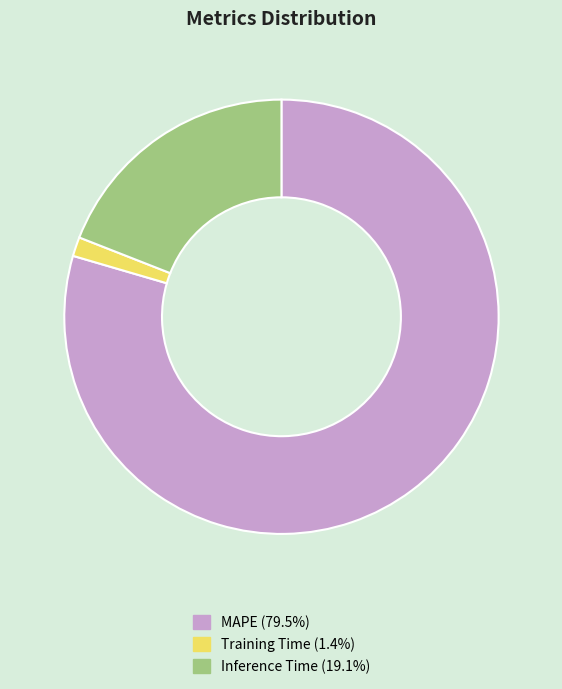

Combined, do Training Time and MAPE account for over 50%?

Yes